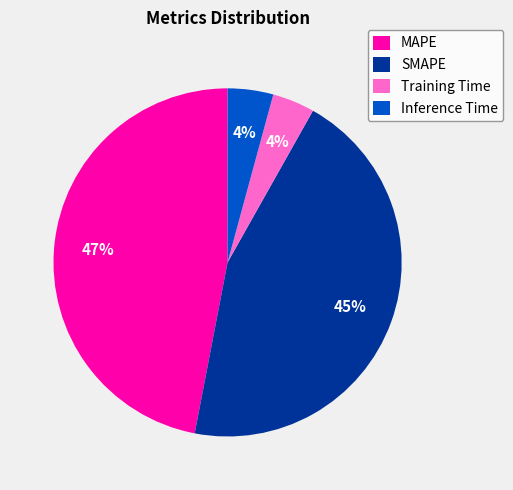

To the nearest percent, what is the combined percentage of SMAPE and MAPE?

92%